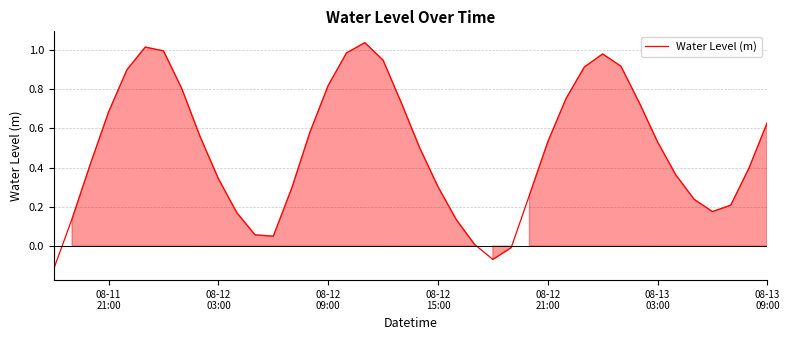

How many values are below 0?

3